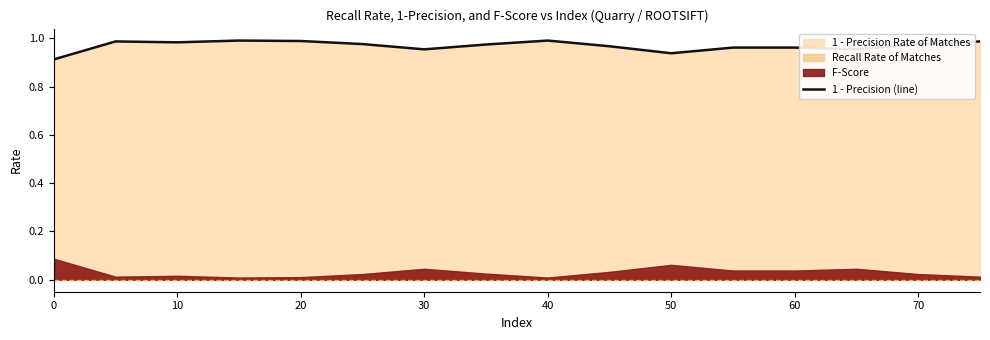

How many points are higher than both their immediate neighbors (excluding endpoints)?

3